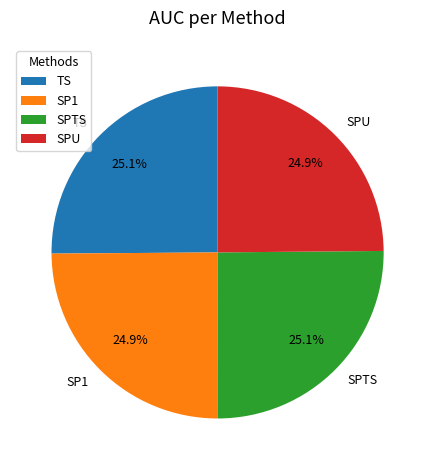

What percentage is NOT represented by SP1?

75.1%